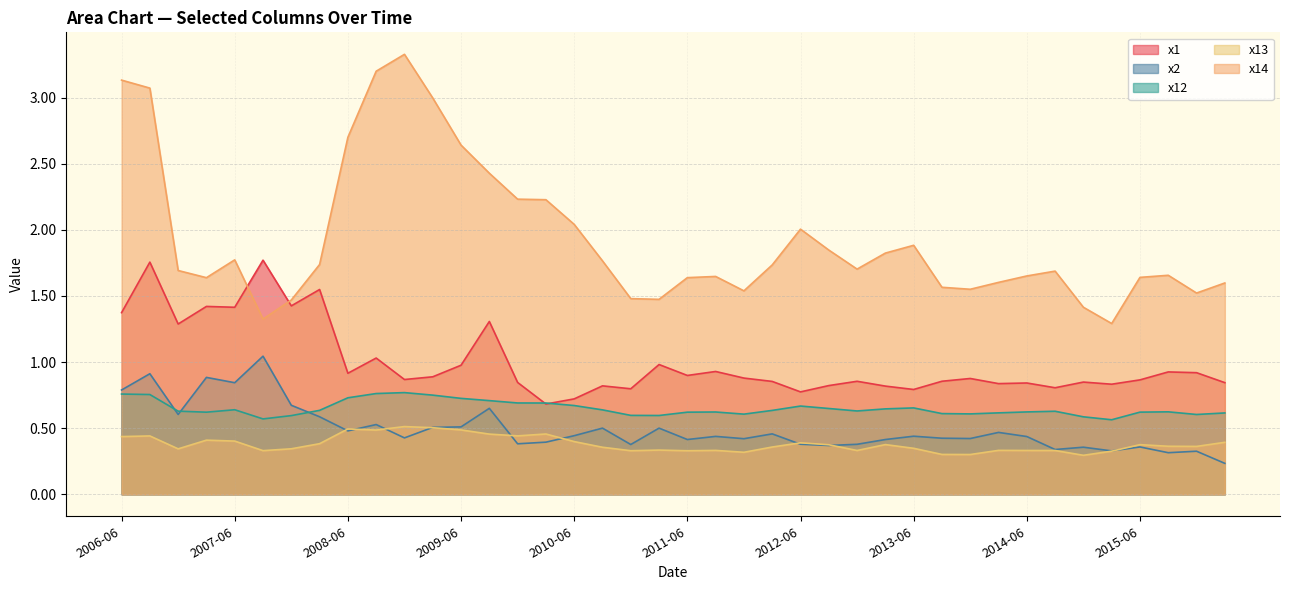

Which category has the lowest value across all series?

2016-03-31